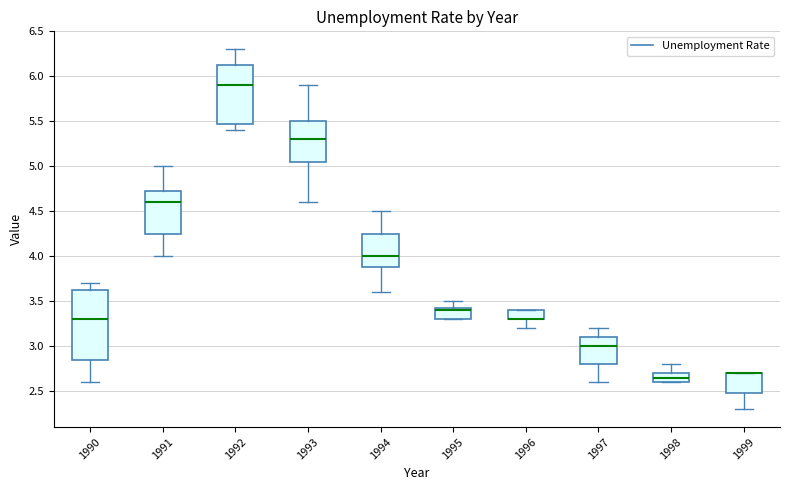

Reading left to right, read every box against the y-axis: the position of its median line, the range the box covers, and the ends of its whiskers. The values are not printed on the chart, so give them approximately, as read against the axis.

1990: median 3.30, box 2.85 to 3.65, whiskers 2.60 to 3.70
1991: median 4.60, box 4.25 to 4.75, whiskers 4.00 to 5.00
1992: median 5.90, box 5.50 to 6.15, whiskers 5.40 to 6.30
1993: median 5.30, box 5.05 to 5.50, whiskers 4.60 to 5.90
1994: median 4.00, box 3.90 to 4.25, whiskers 3.60 to 4.50
1995: median 3.40, box 3.30 to 3.45, whiskers 3.30 to 3.50
1996: median 3.30 (drawn on the box's lower edge), box 3.30 to 3.40, whiskers 3.20 to 3.40
1997: median 3.00, box 2.80 to 3.10, whiskers 2.60 to 3.20
1998: median 2.65, box 2.60 to 2.70, whiskers 2.60 to 2.80
1999: median 2.70 (drawn on the box's upper edge), box 2.50 to 2.70, whiskers 2.30 to 2.70